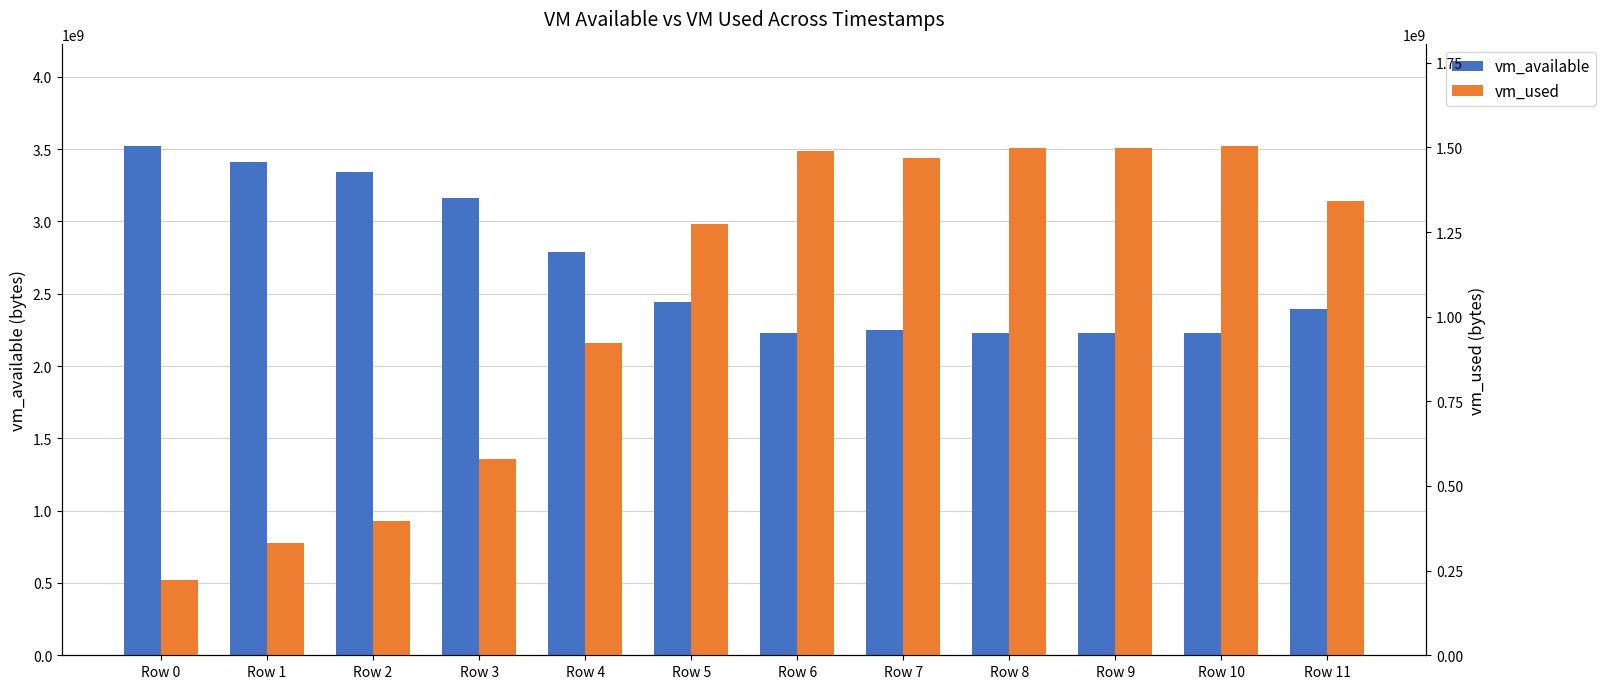

What is the value of the vm_used bar at the 12th from the left?

1341878272